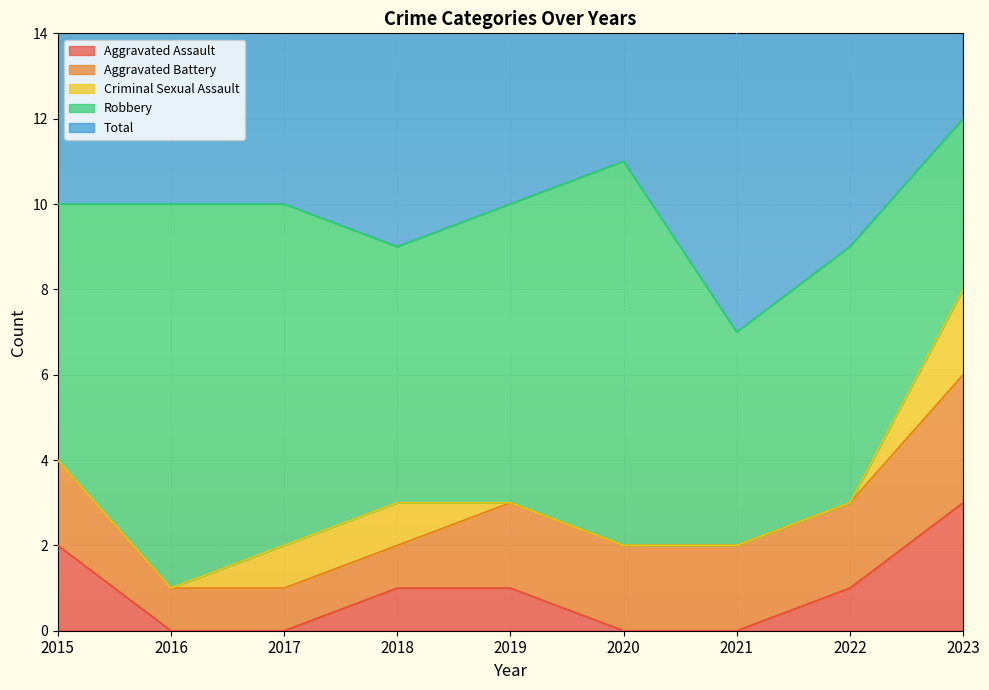

Which series has the largest total across all categories?

Total